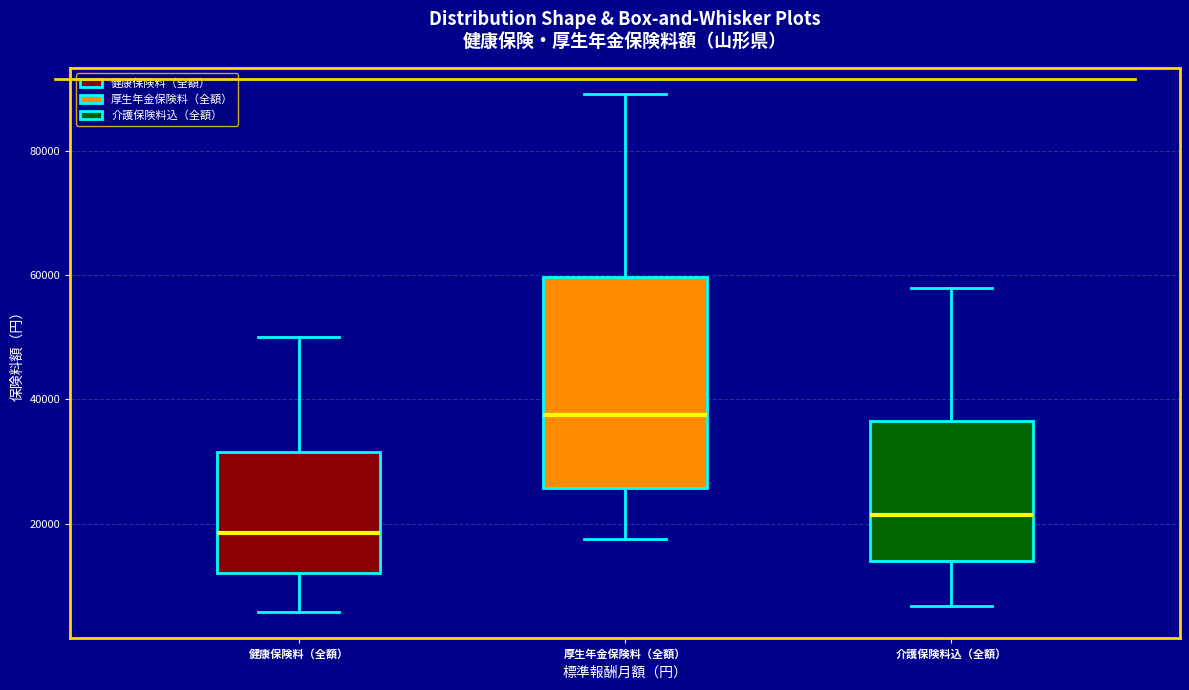

Where is the lower edge of the box for 介護保険料込（全額） on the y-axis? The values are not printed on the chart, so give them approximately, as read against the axis.

14000